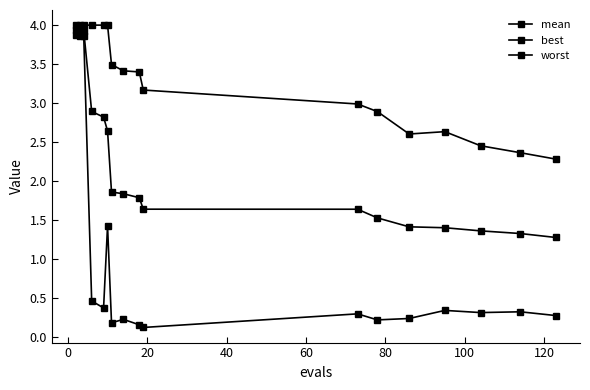

How many lines are shown in the chart?

3